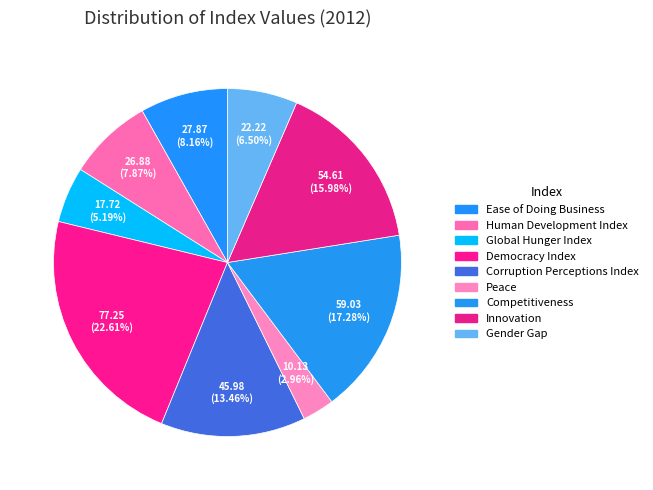

The Ease of Doing Business slice represents 8% of the pie. True or false?

True